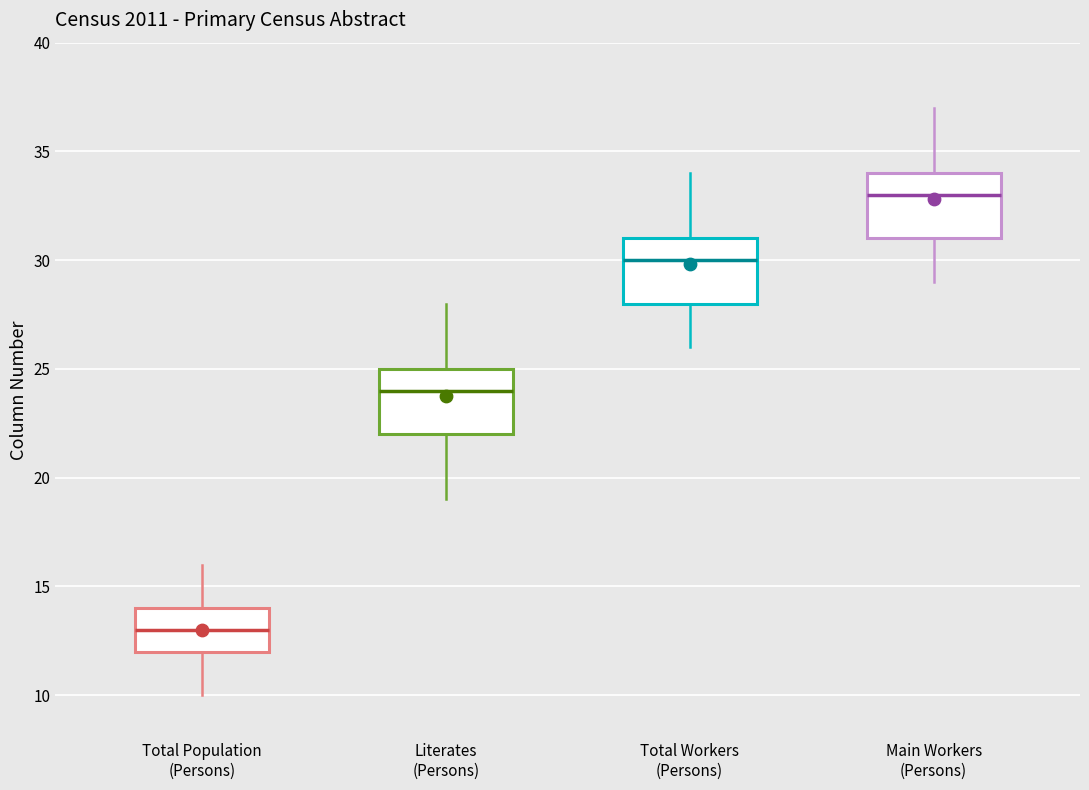

Which box's median line is the highest?

Main Workers (Persons)